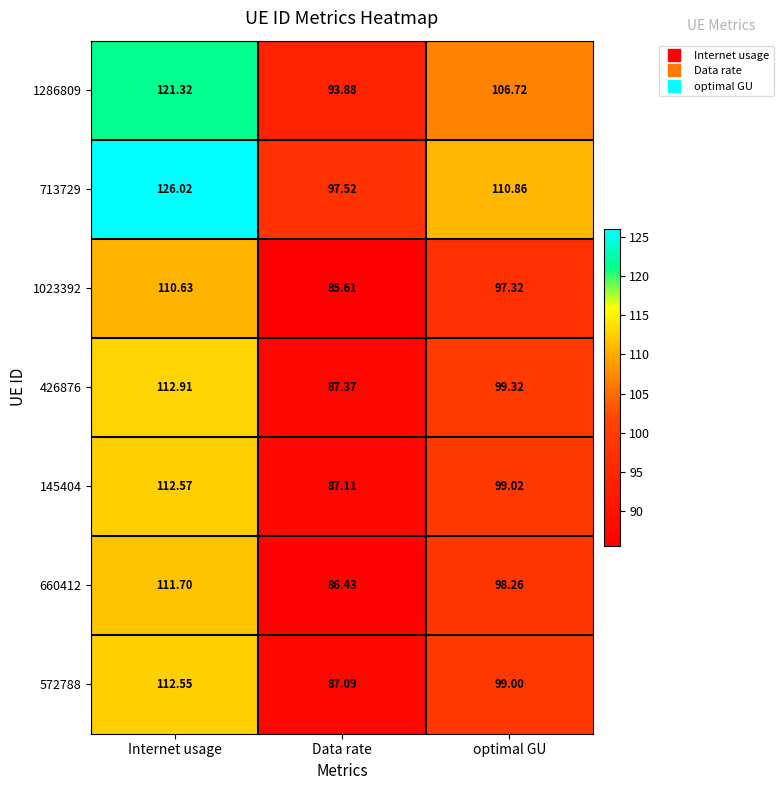

List the labels in order of 145404 value, largest first.

Internet usage, optimal GU, Data rate